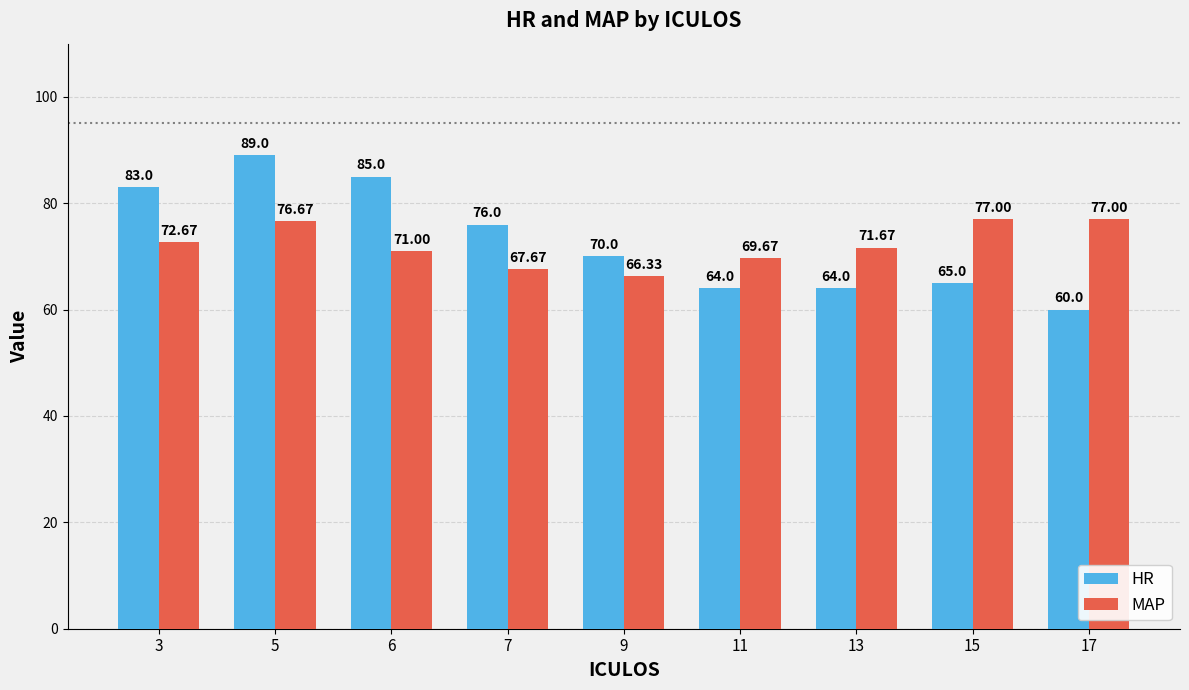

The value of HR at 17 is 60.0. True or false?

True